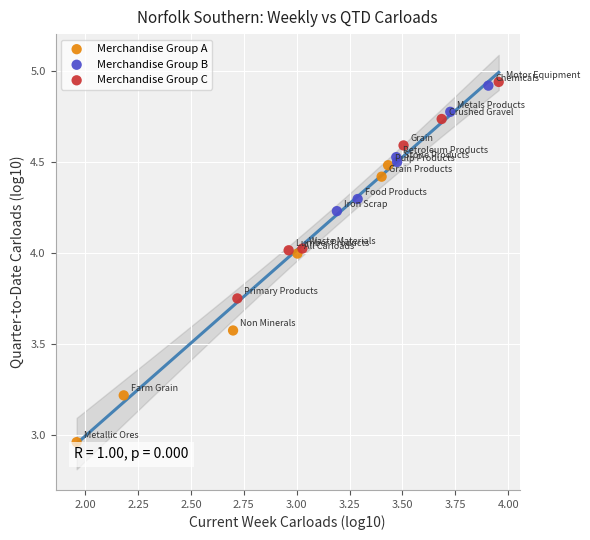

Which series contains the lowest Y value?

Merchandise Group A